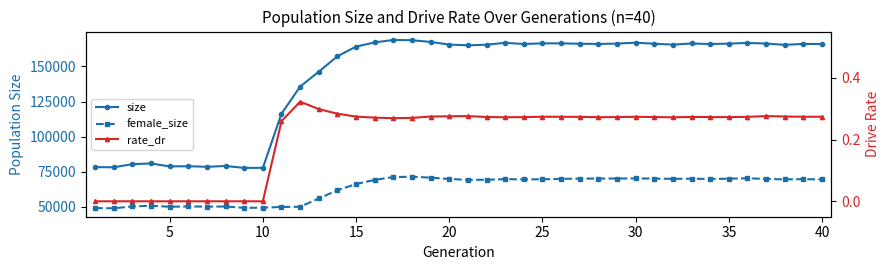

True or false: size and female_size cross at least once.

False